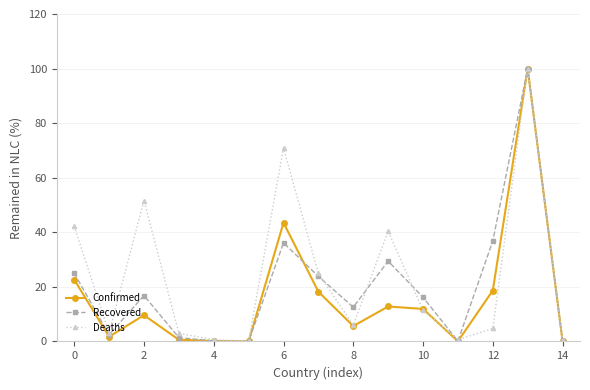

What is the maximum value for Recovered?

100.0